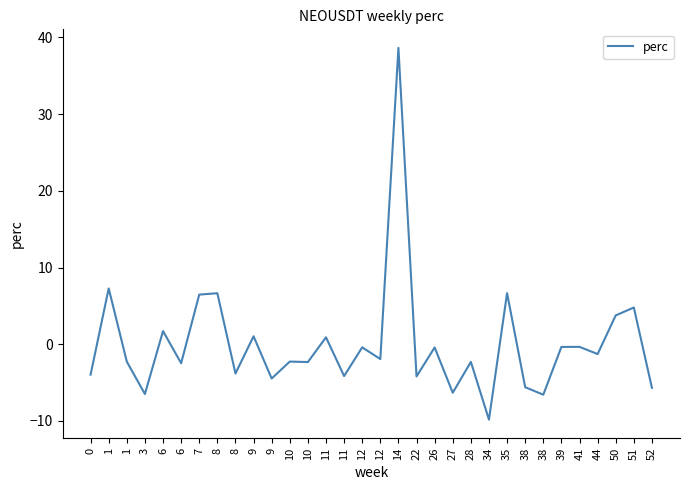

What is the difference between the maximum and minimum values?

48.5